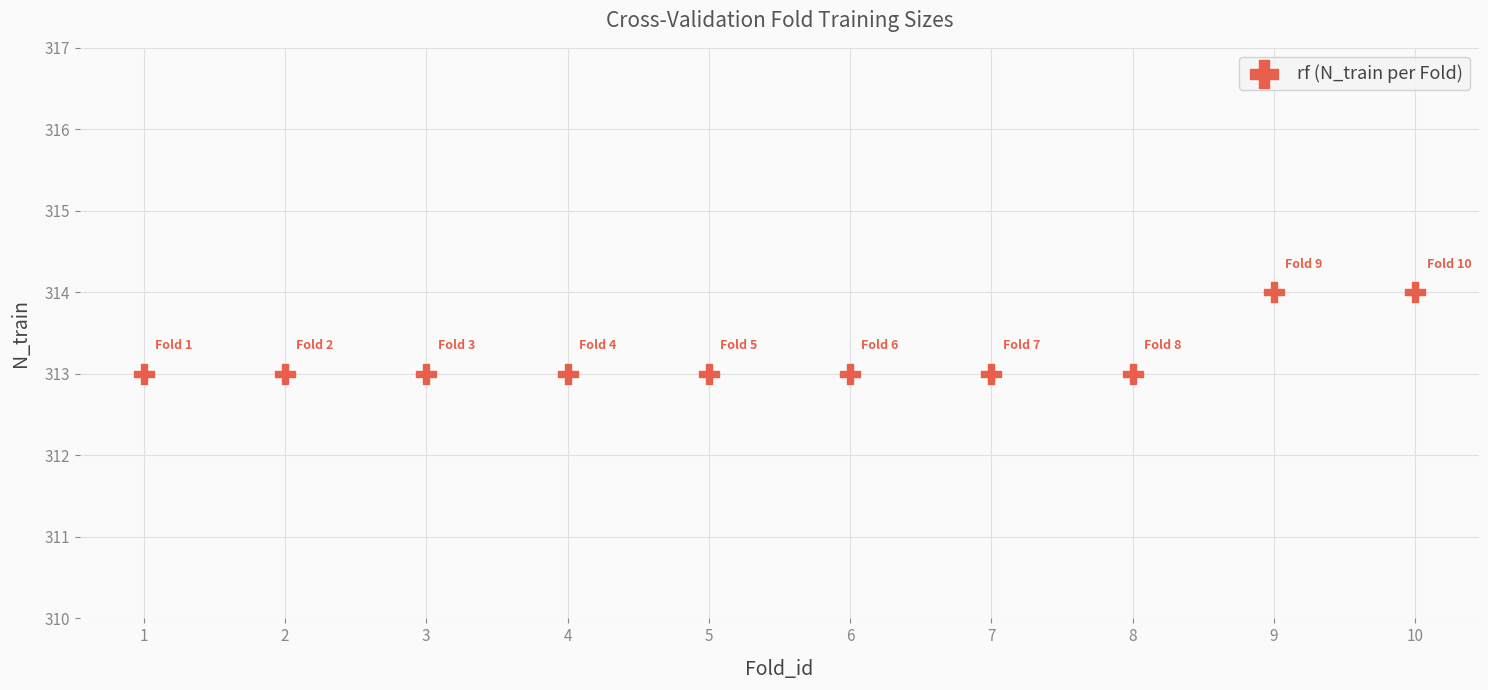

What is the average X value?

6